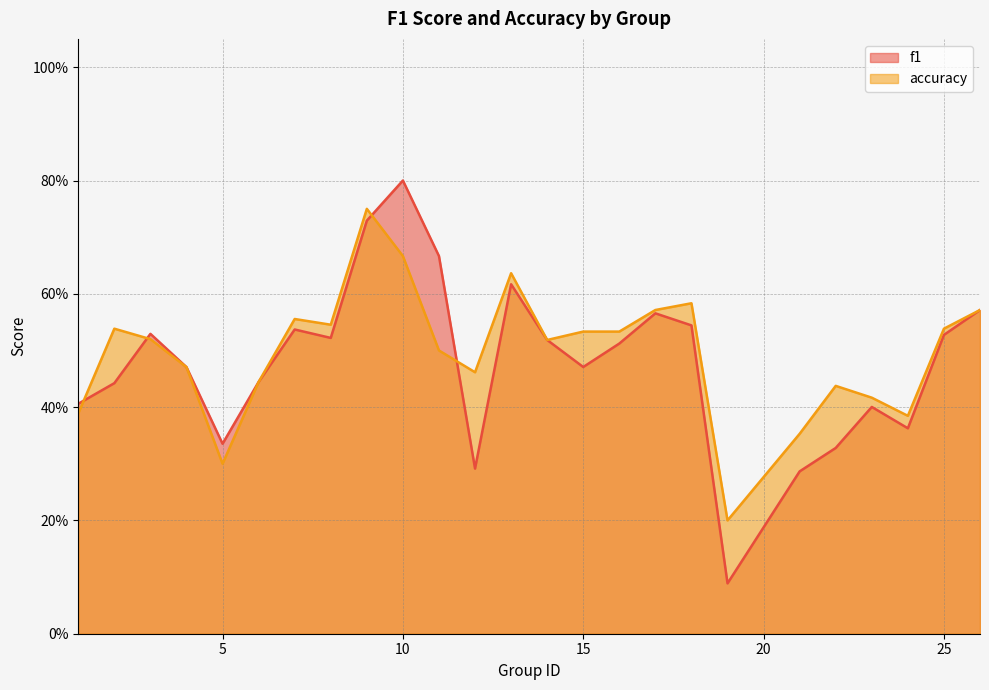

How many intersections are there between accuracy and f1?

4